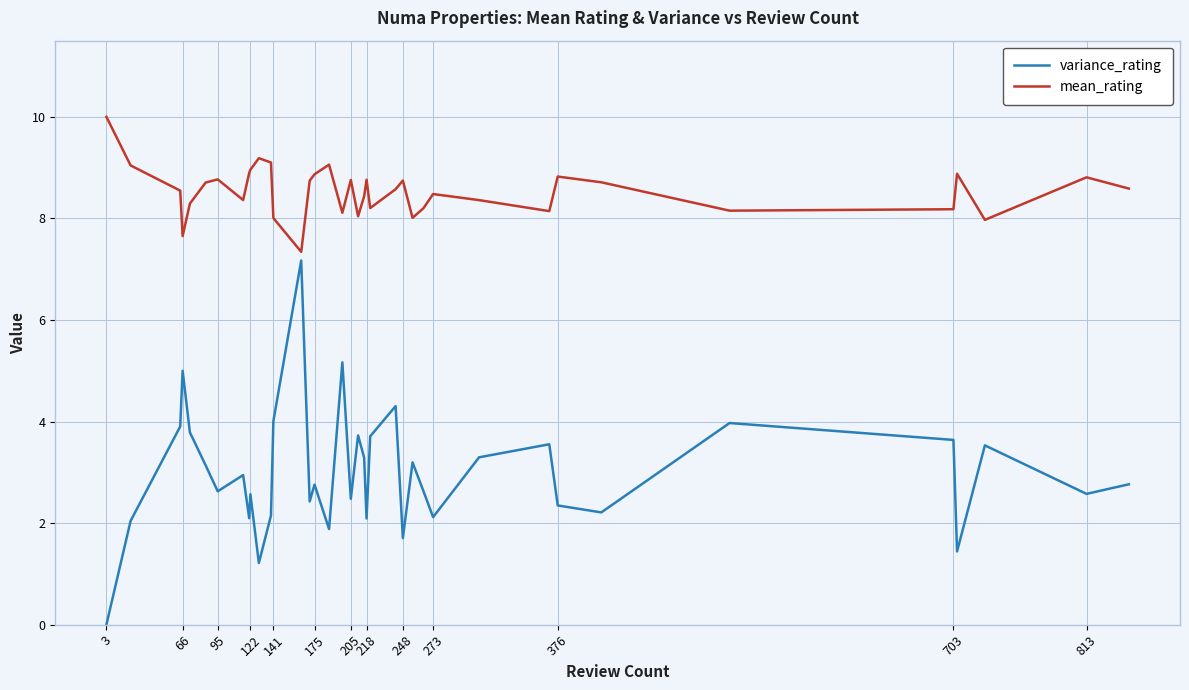

Which series has the largest total across all categories?

mean_rating